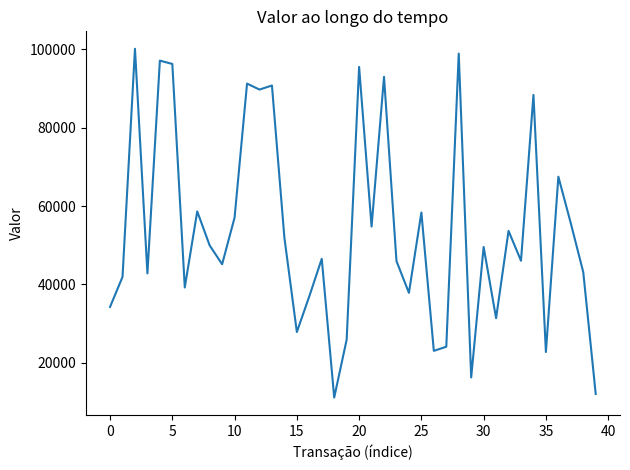

What is the difference between the maximum and minimum values?

89024